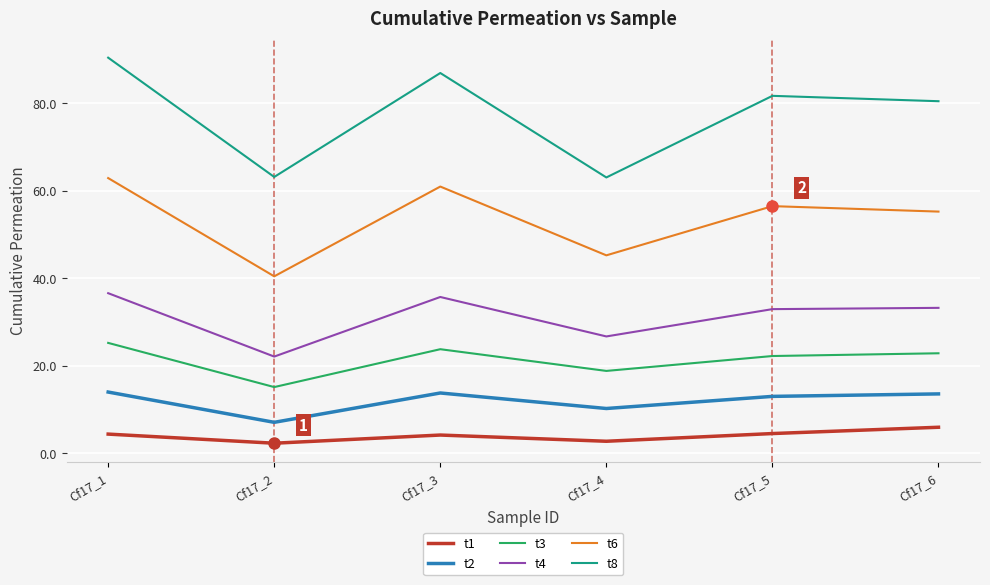

Which category has the lowest value in the t6 series?

Cf17_2